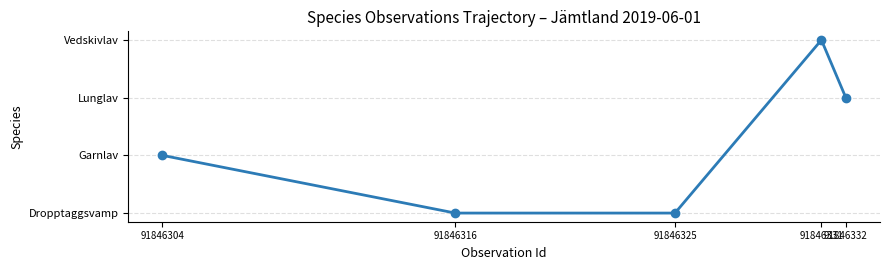

Does the chart have visible grid lines?

Yes